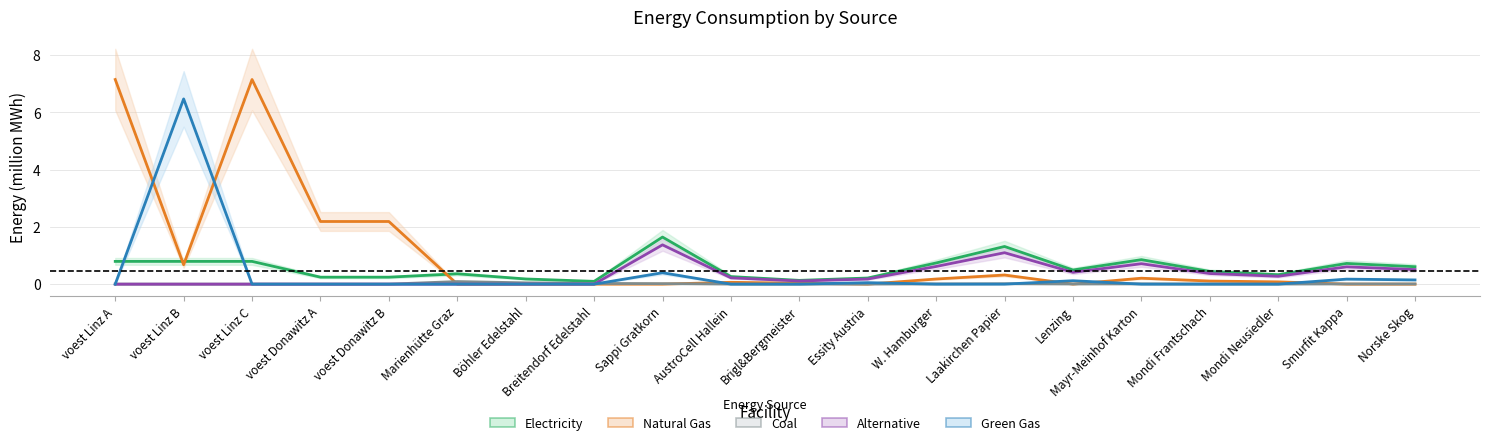

The coal series shows 0.0 at Smurfit Kappa. True or false?

True